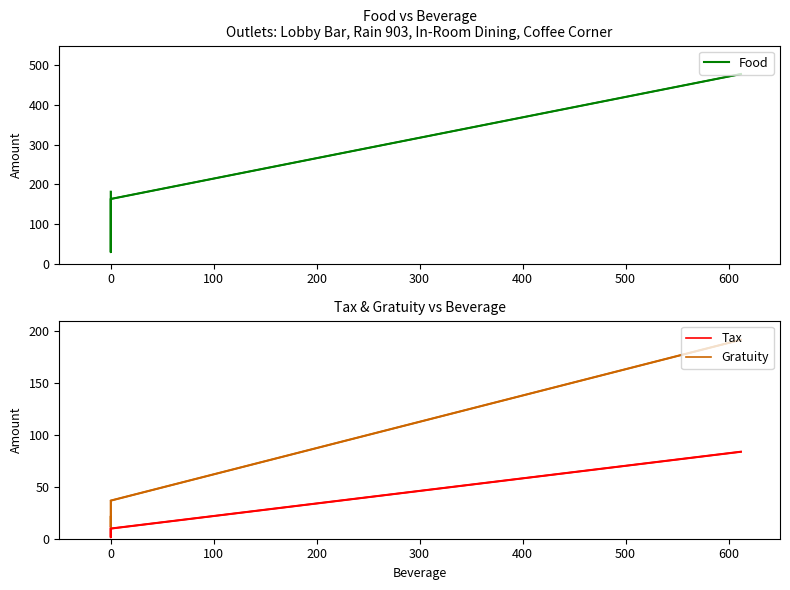

At 0, list the series in order from smallest to largest.

Tax, Gratuity, Food